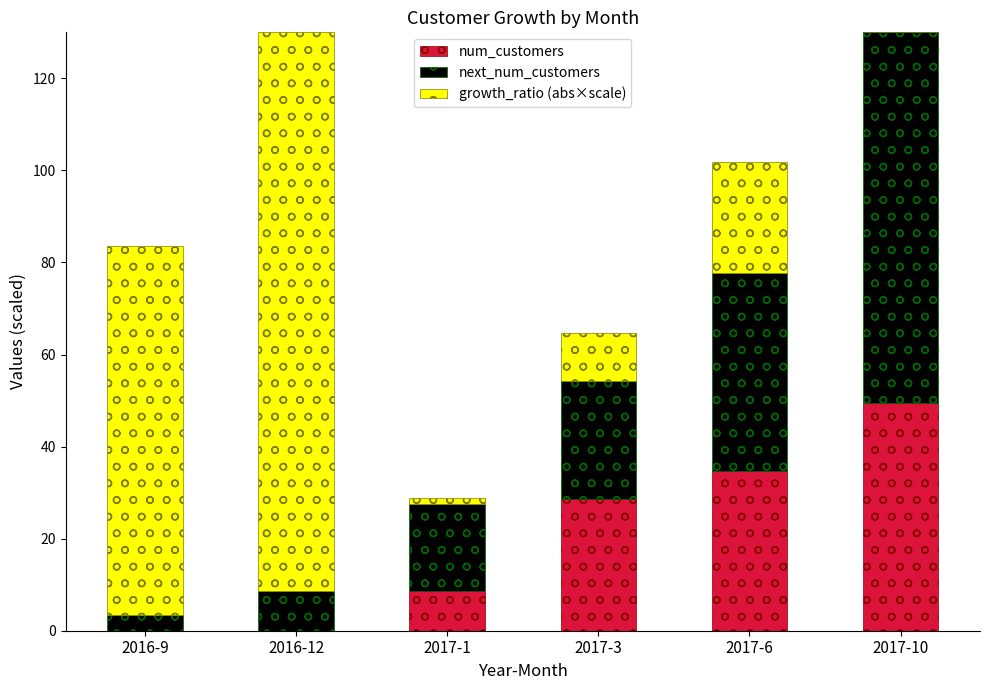

The value of num_customers at 2017-3 is 50.3. True or false?

False